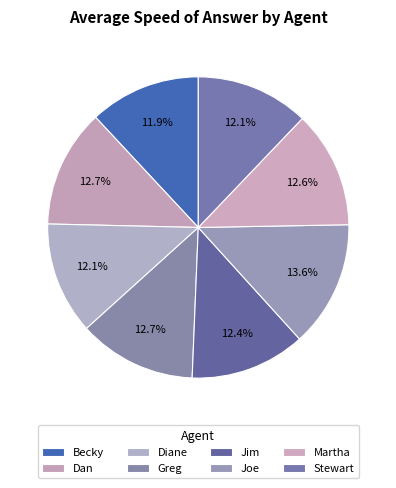

Which category has the biggest portion of the pie?

Joe